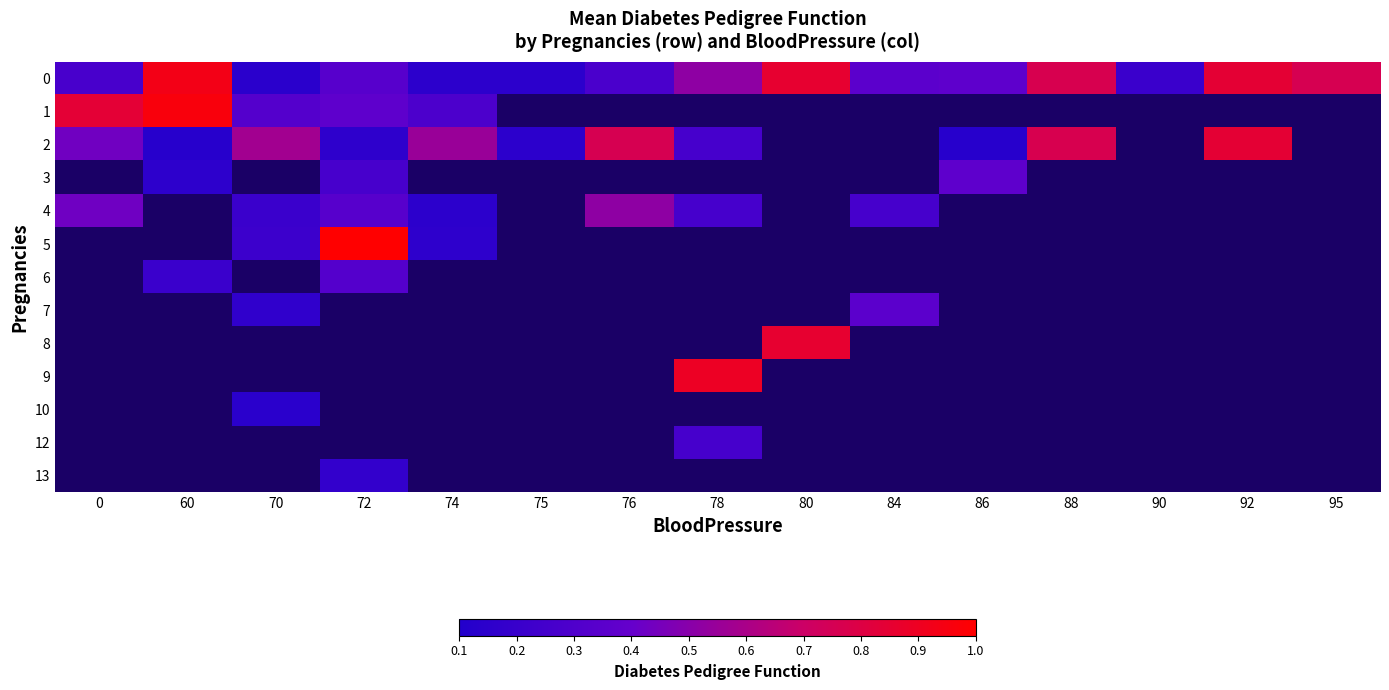

Which has a higher value, 60 or 75?

60